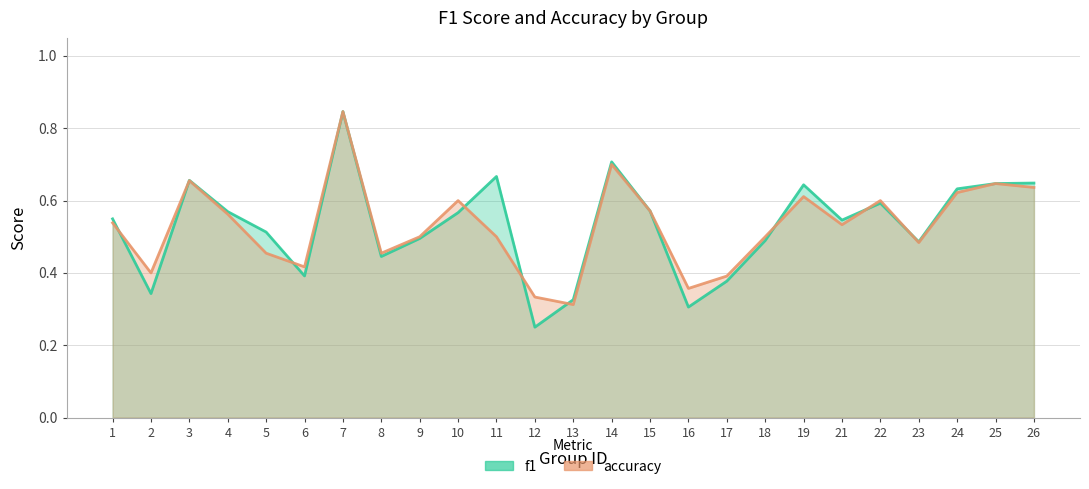

What is the difference between the maximum and second lowest values in the f1 series?

0.5